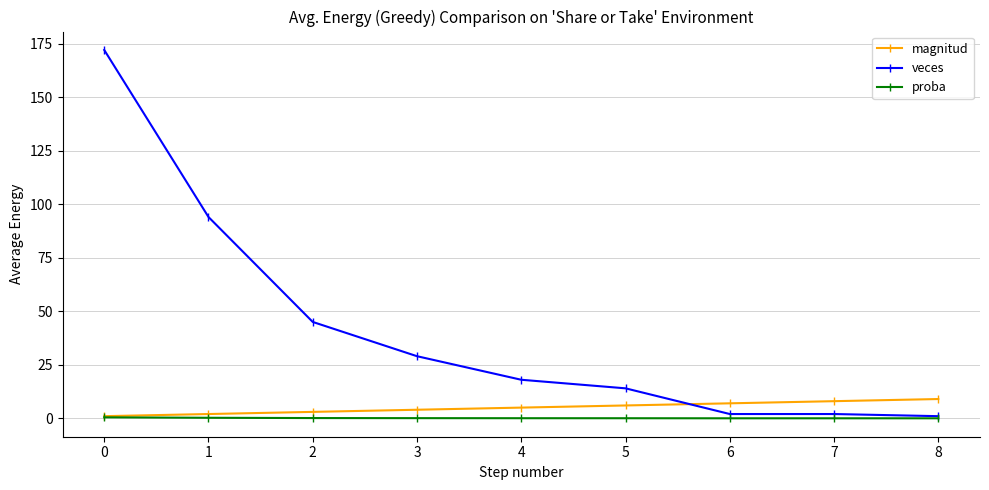

Between which two adjacent categories do veces and magnitud first intersect?

5 and 6